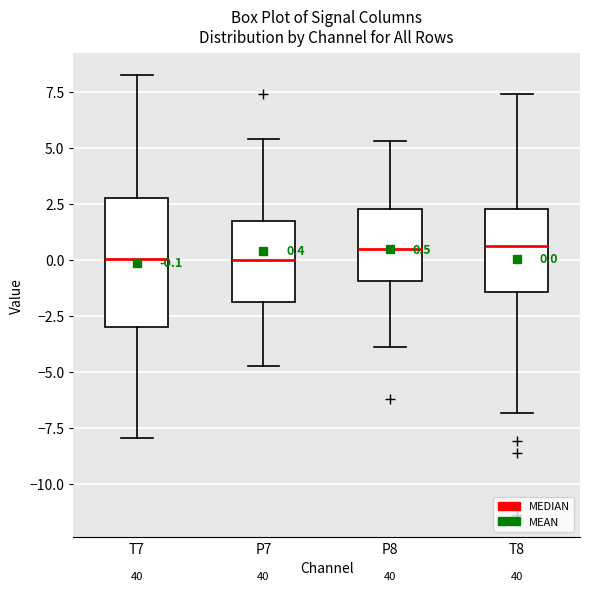

Comparing the boxes themselves (not the whiskers), which one is the tallest?

T7